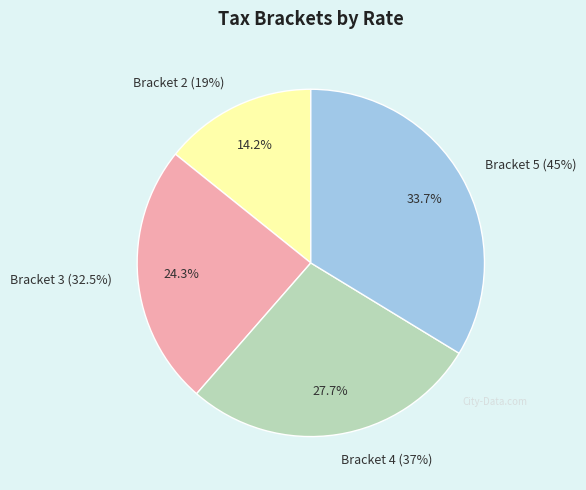

Which slice is the largest?

Bracket 5 (45%)